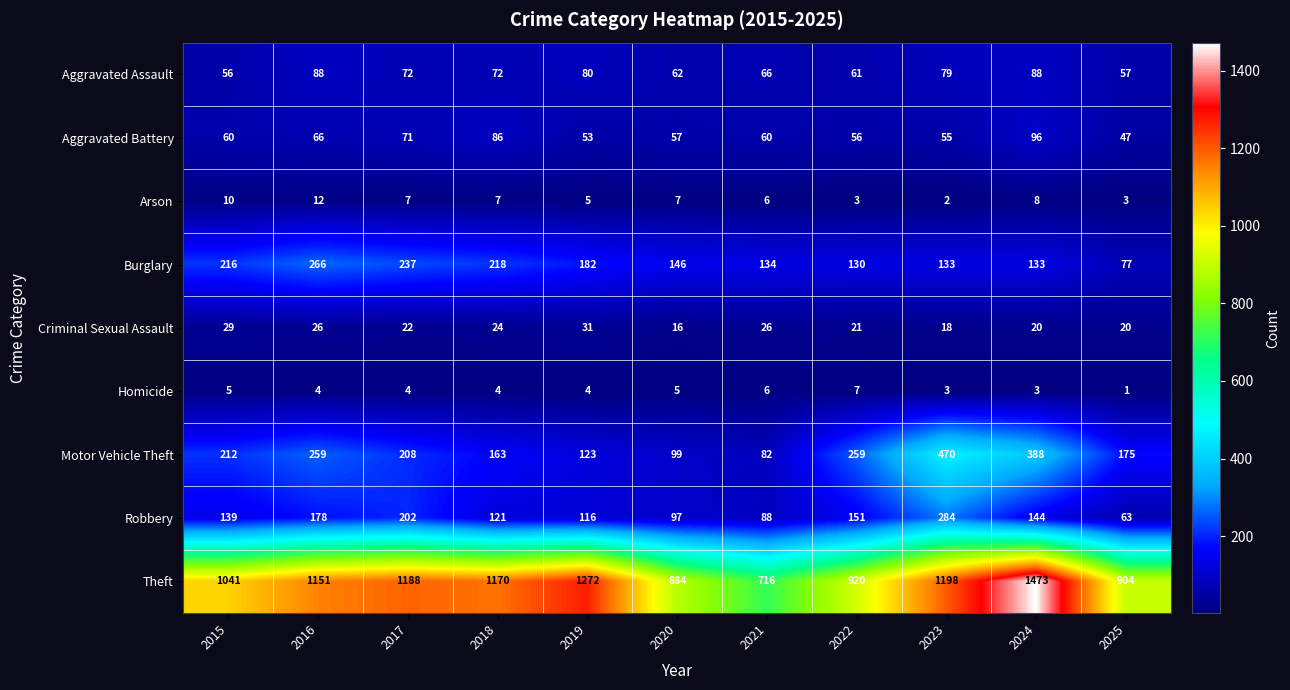

List the series in order of their peak value, lowest first.

Homicide, Arson, Criminal Sexual Assault, Aggravated Assault, Aggravated Battery, Burglary, Robbery, Motor Vehicle Theft, Theft